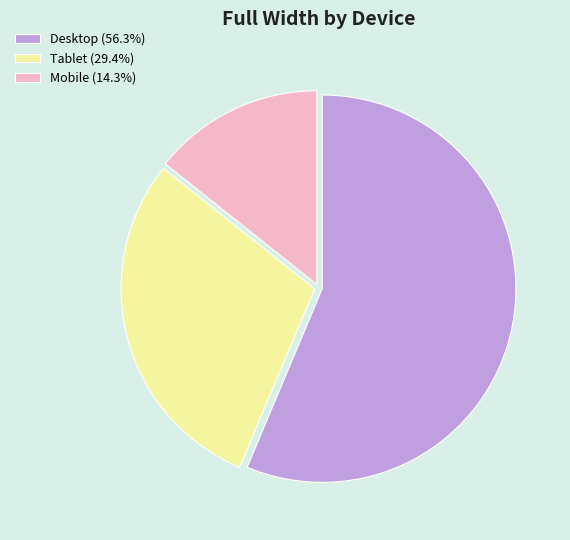

Between Mobile and Tablet, which is larger?

Tablet